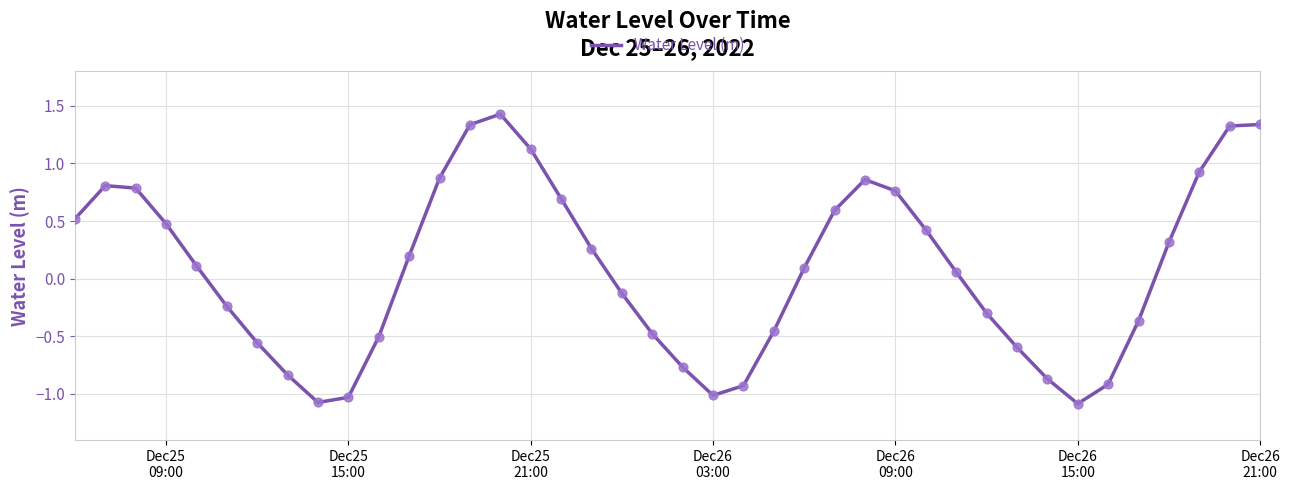

What is the maximum value shown in the chart?

1.4